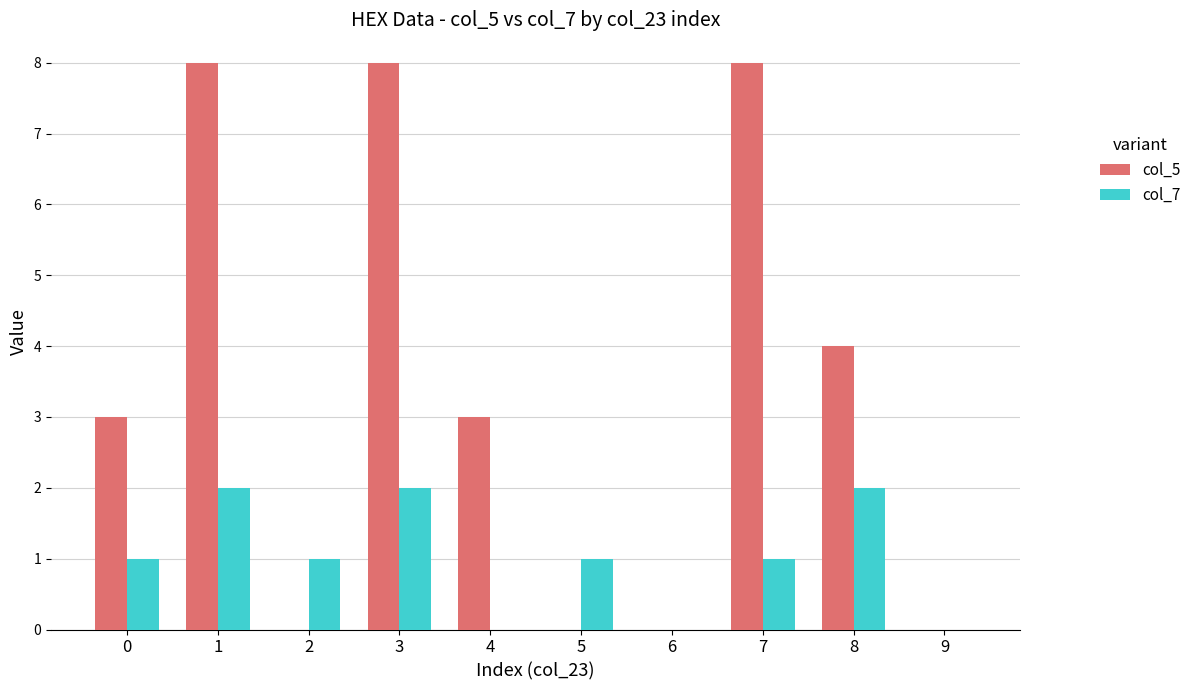

How many data points does each series have?

10